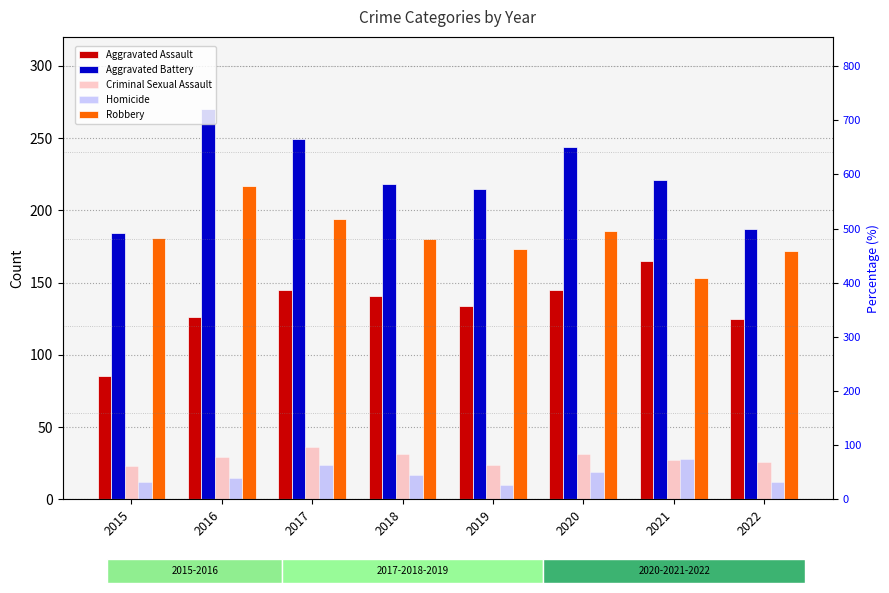

Is it true that Homicide equals 12 at 2021?

False